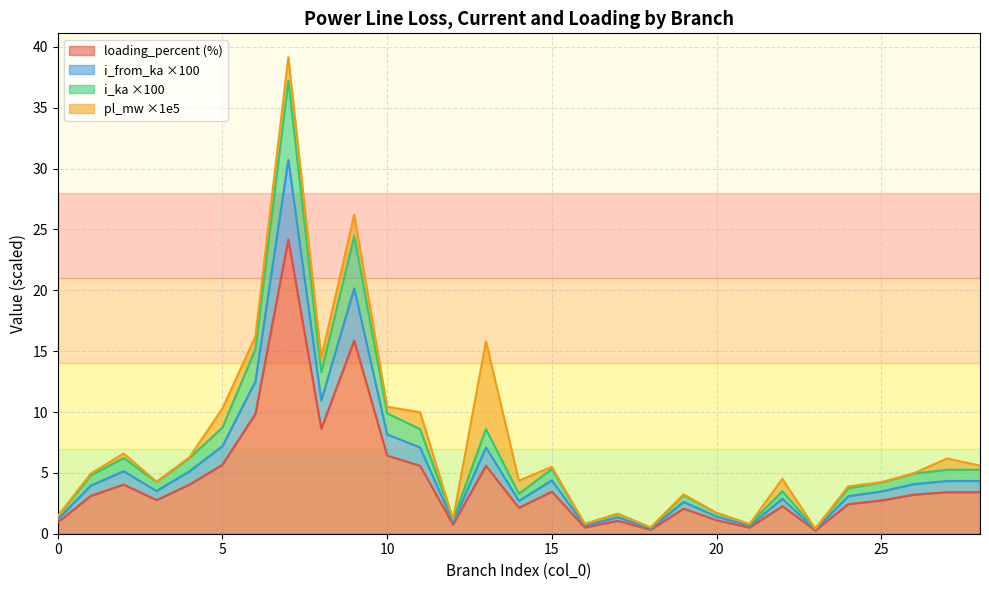

Does the chart display data point markers on the line(s)?

No